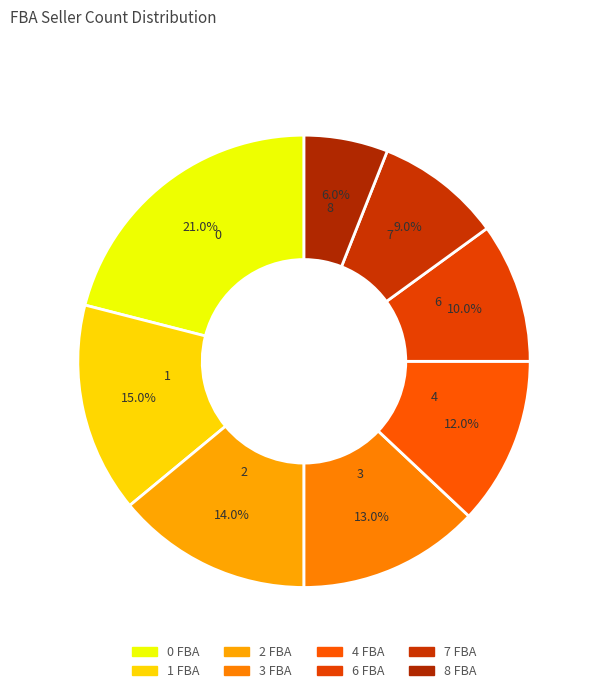

To the nearest percent, what is the average slice percentage?

12%